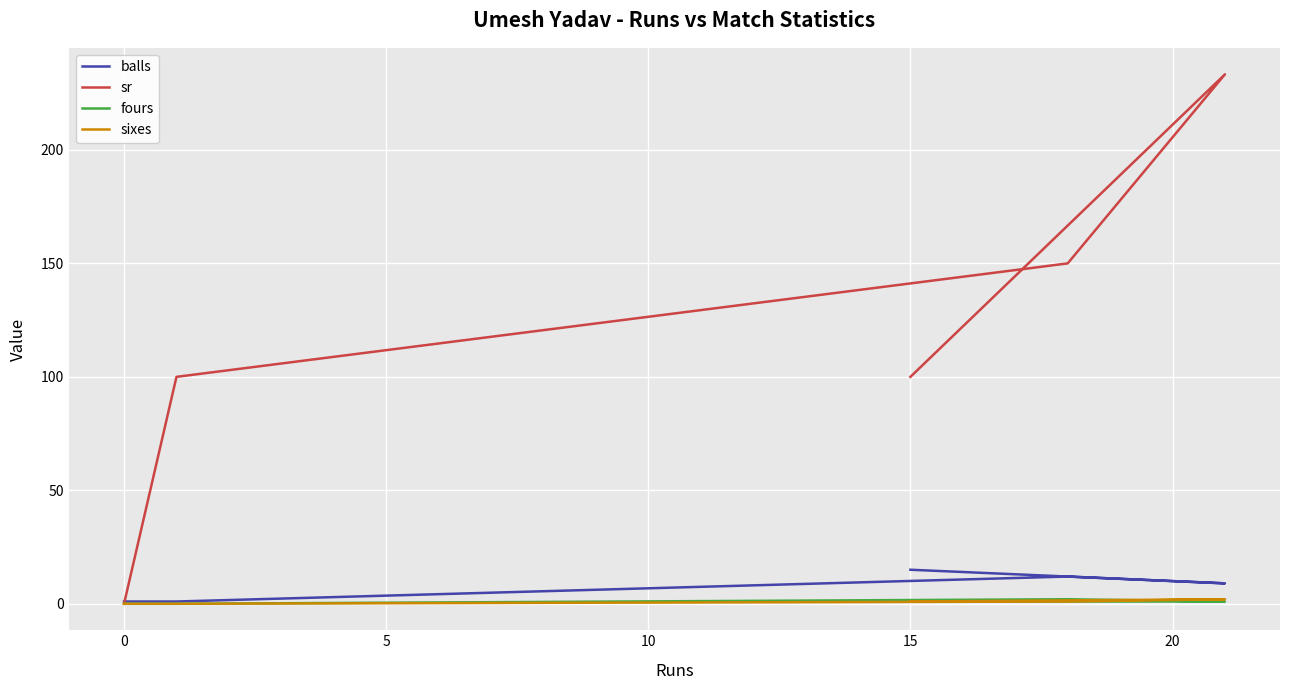

Reading left to right, extract all data points from this chart.

balls: 1.0	1.0	1.0	1.0	12.0	9.0	15.0
sr: 0.0	0.0	0.0	100.0	150.0	233.3	100.0
fours: 0.0	0.0	0.0	0.0	2.0	1.0	1.0
sixes: 0.0	0.0	0.0	0.0	1.0	2.0	1.0